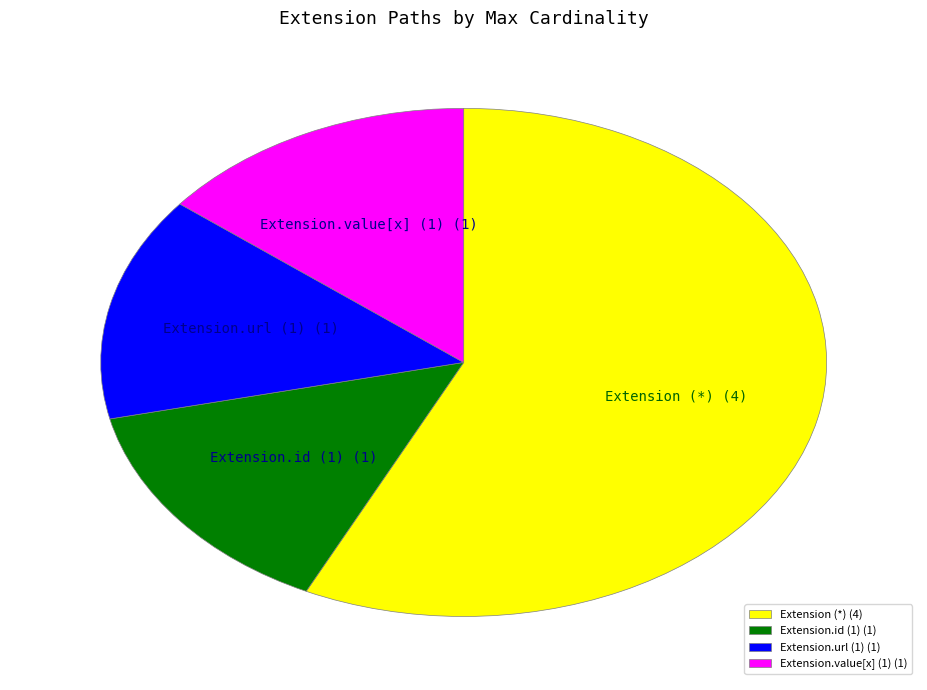

True or false: Extension.url (1) (1) accounts for 14% of the total.

True